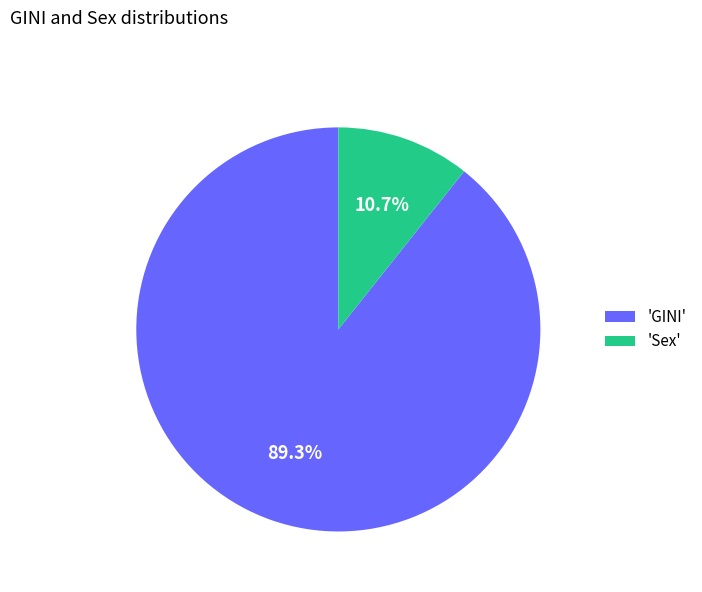

What percentage is NOT represented by 'GINI'?

10.7%